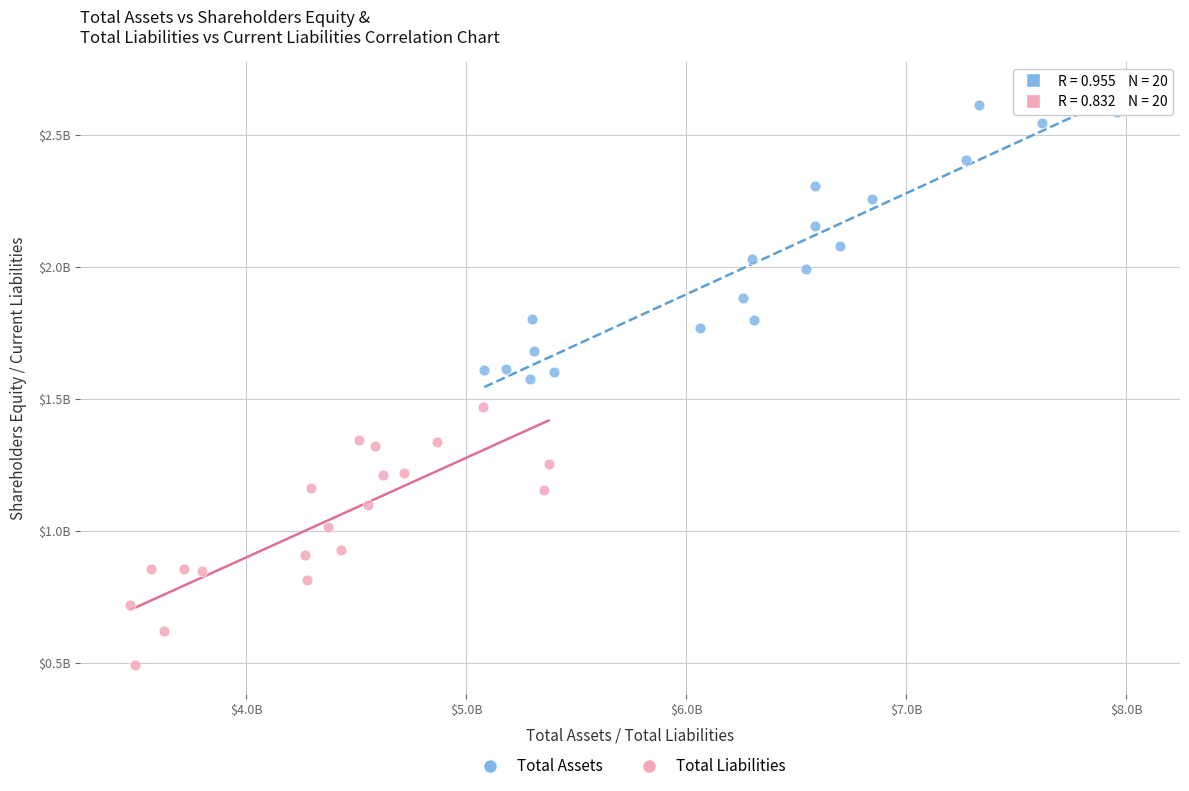

What are all the series names shown in the legend?

Total Assets, Total Liabilities